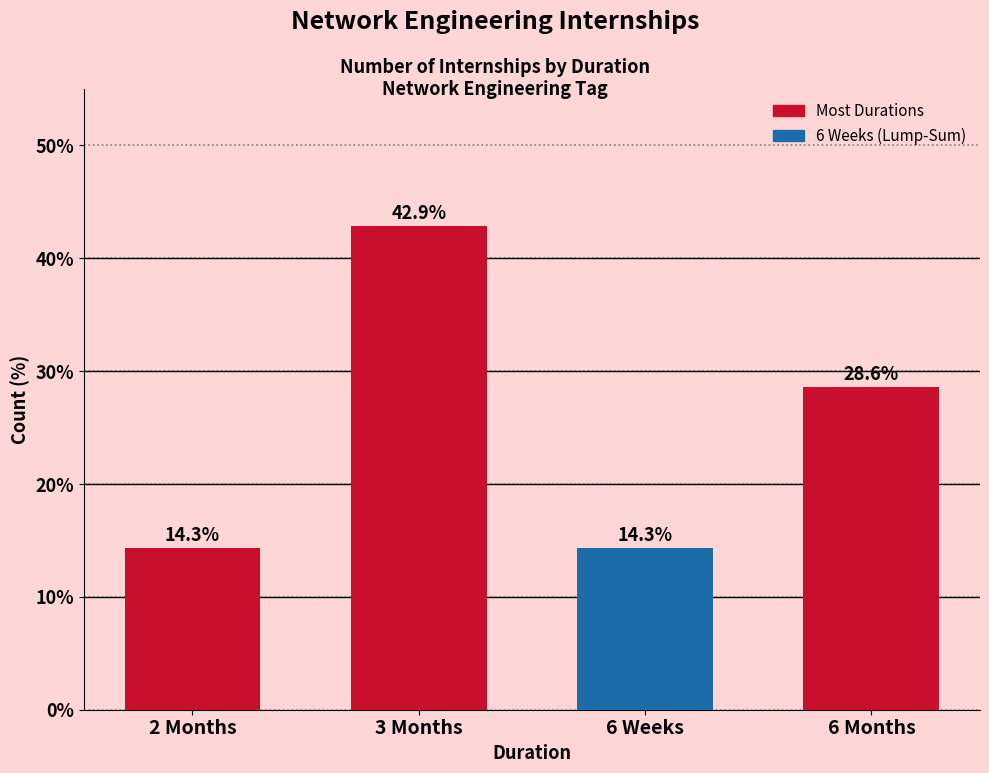

What is the sum of the values at 2 Months and 6 Months?

42.9